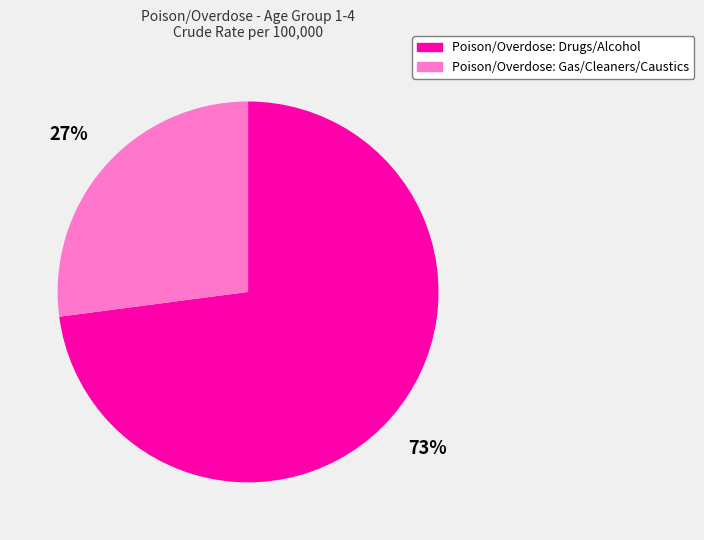

Does Poison/Overdose: Drugs/Alcohol account for over 50% of the chart?

Yes